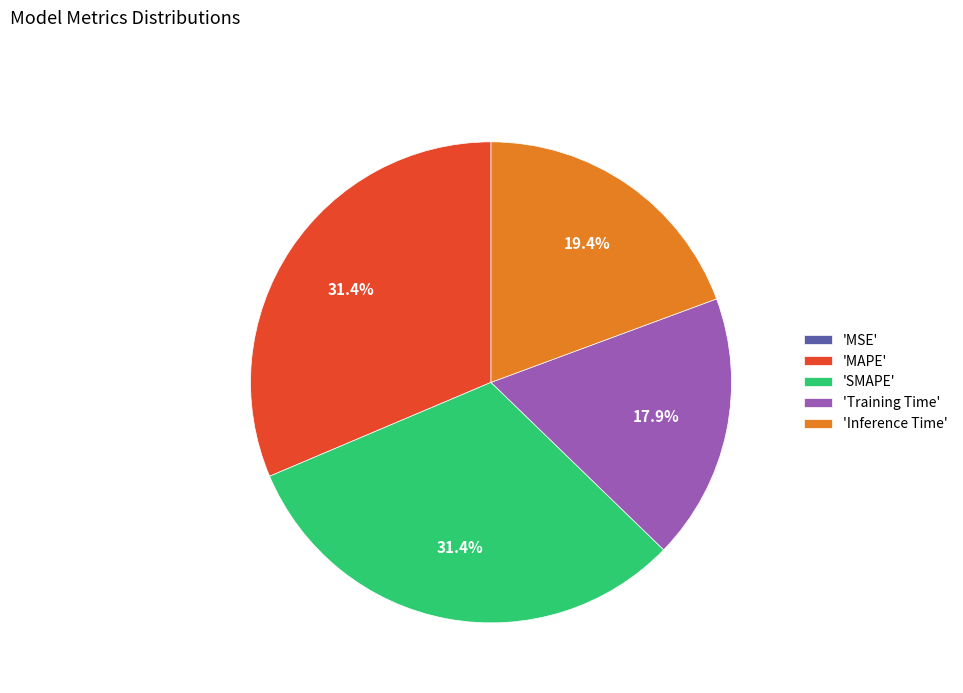

How much of the chart is everything except 'SMAPE'?

68.6%